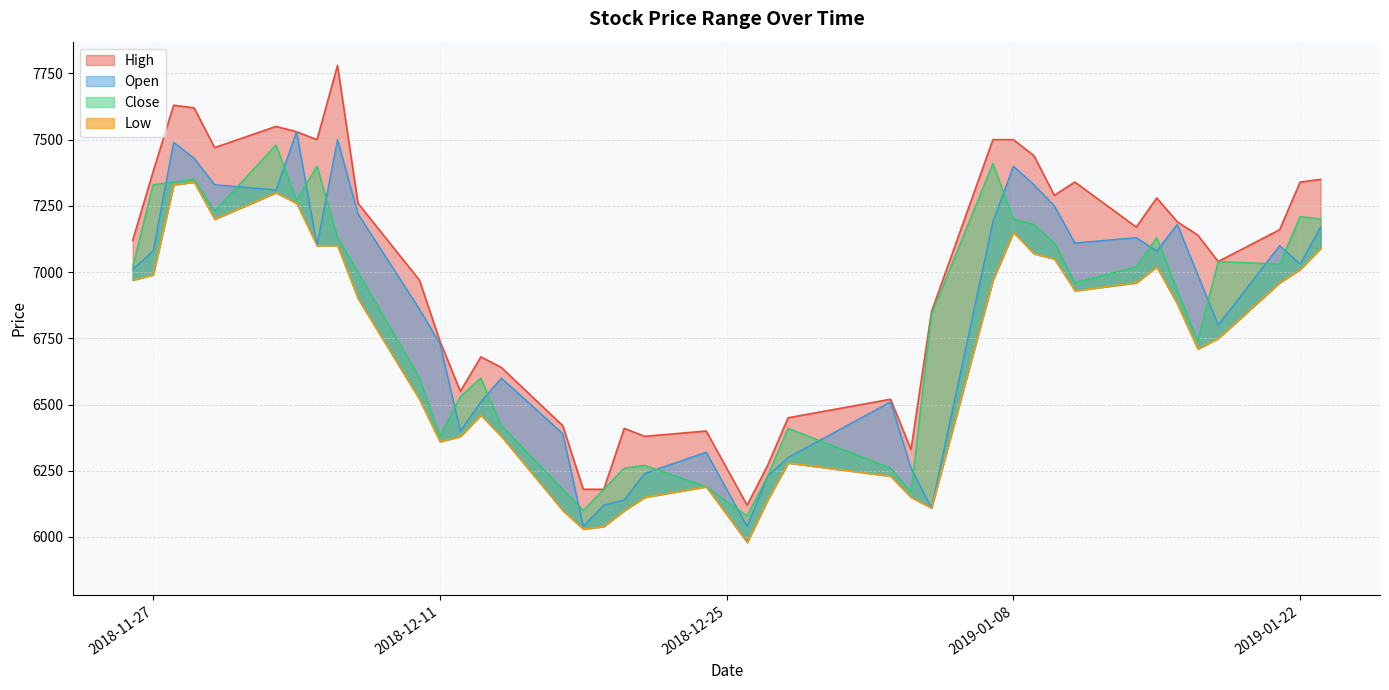

Rank the series by their maximum value, from highest to lowest.

High, Open, Close, Low